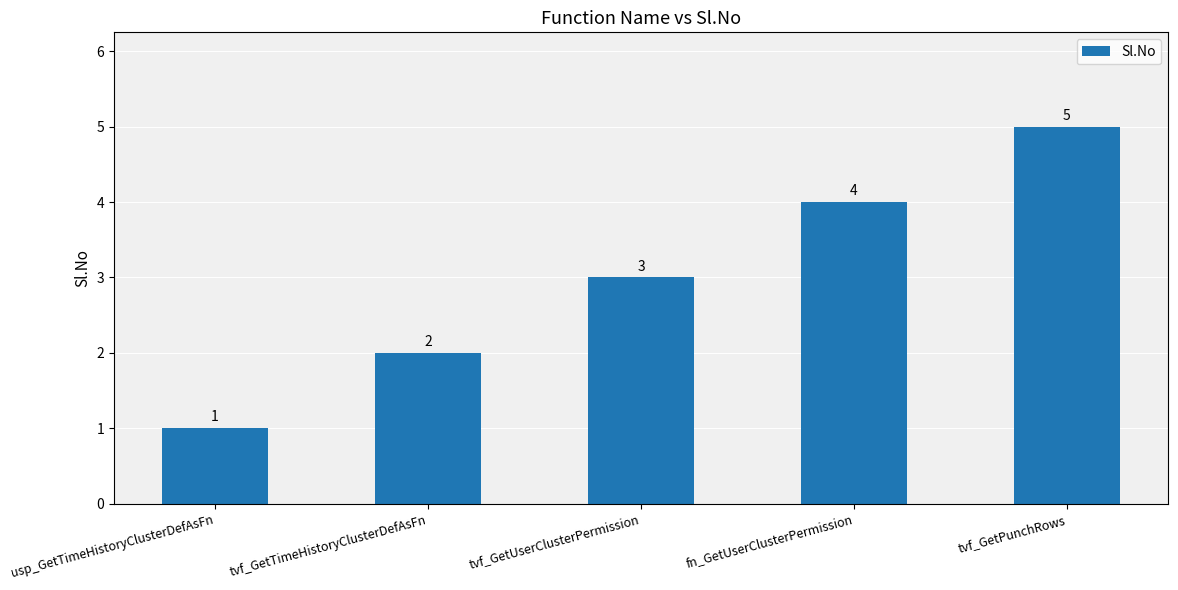

What is the value of the 1st bar from the left?

1